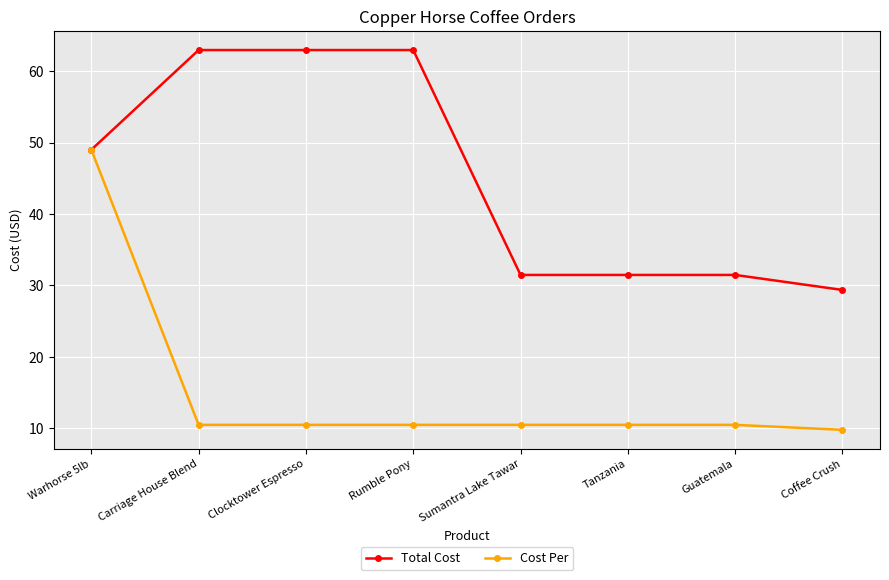

Which category has the highest value in the Cost Per series?

Warhorse 5lb